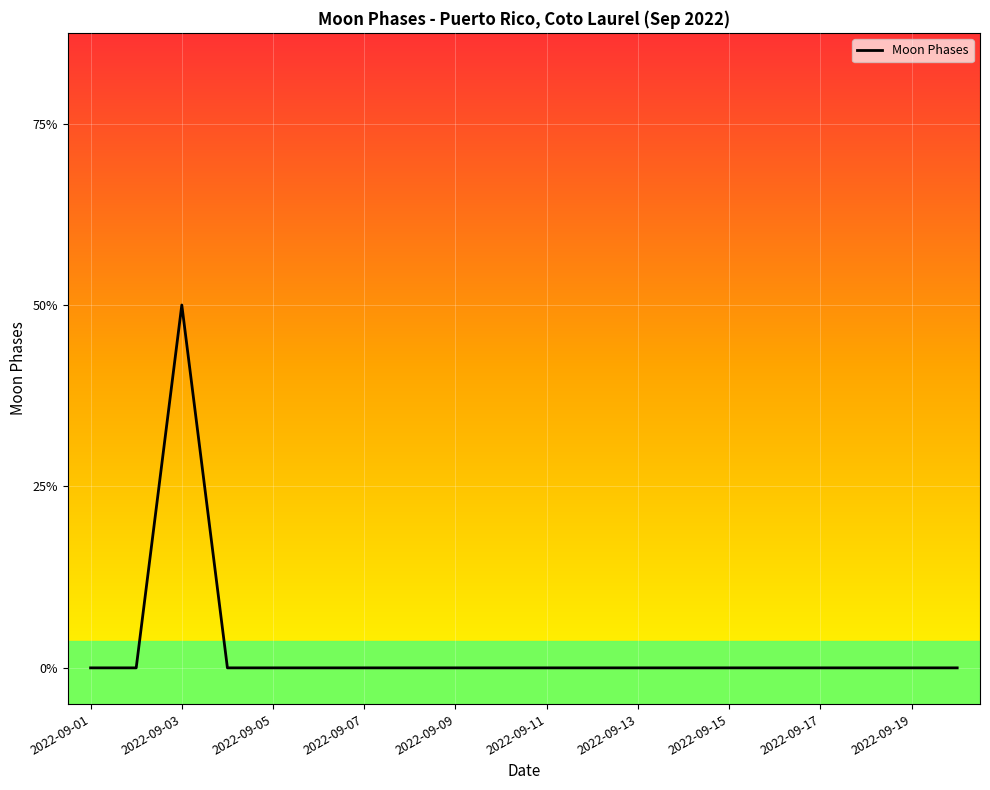

Does the chart display data point markers on the line(s)?

No